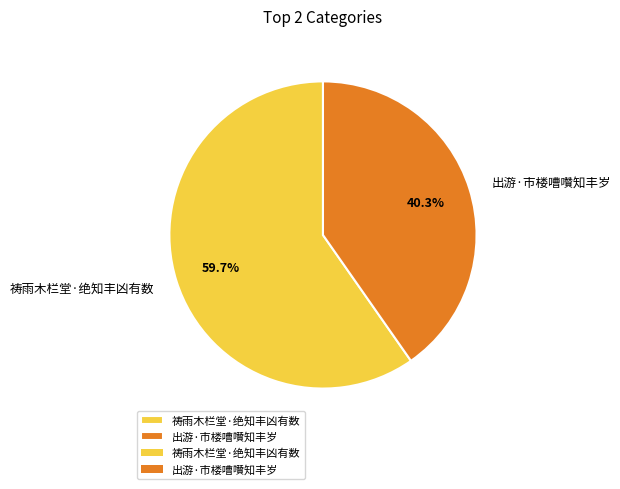

Is 出游·市楼嘈囋知丰岁 the majority of the pie?

No